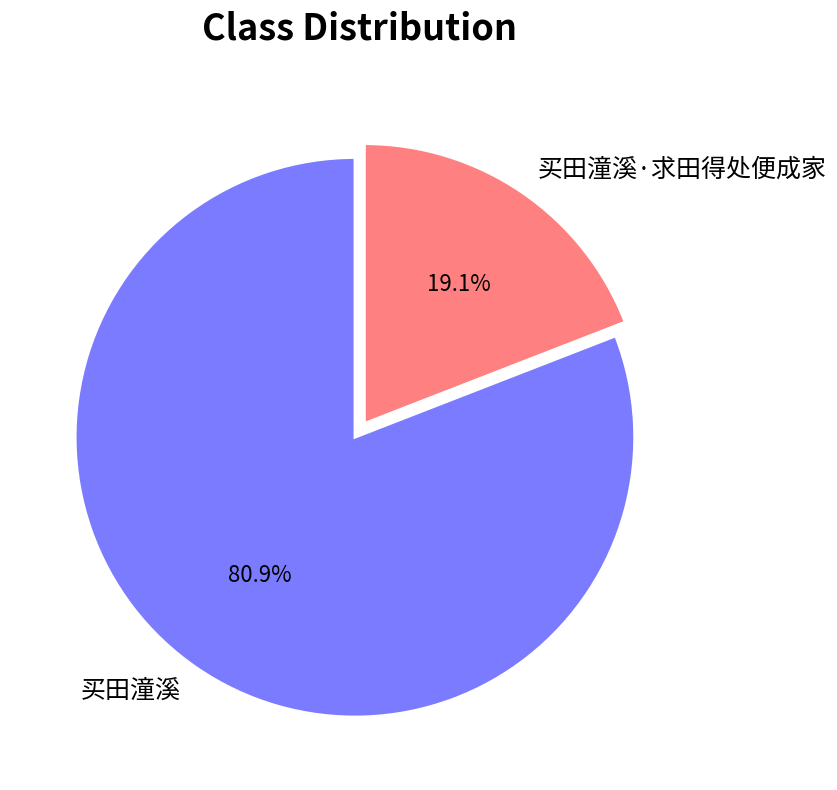

Combined, what portion of the pie is 买田潼溪·求田得处便成家 and 买田潼溪?

100.0%